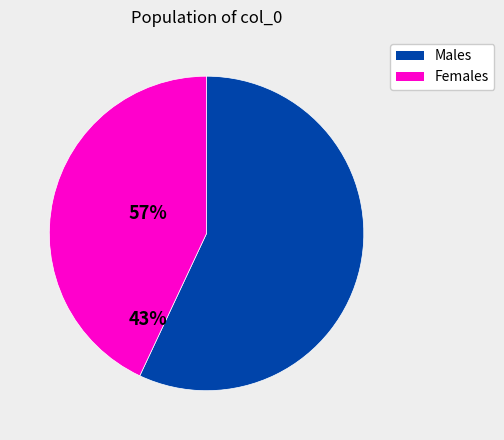

True or false: Males accounts for 57% of the total.

True